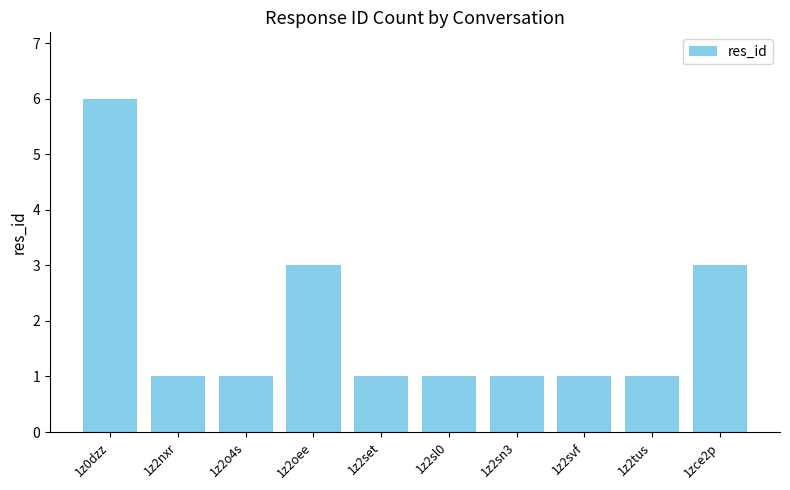

Reading right to left, what are all the values shown in this chart?

3	1	1	1	1	1	3	1	1	6